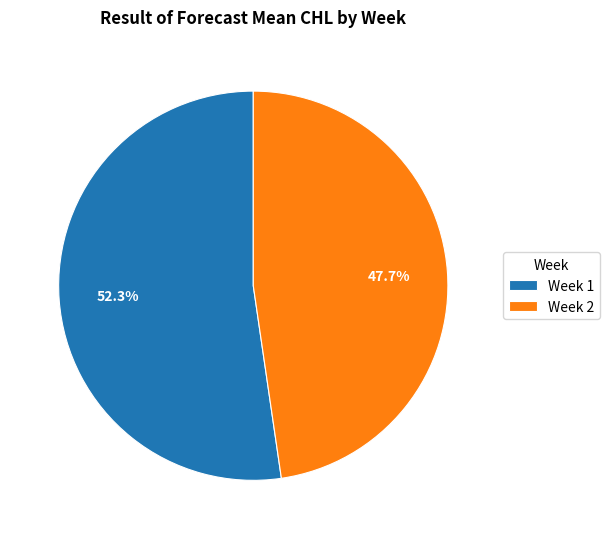

Rank the categories by value from highest to lowest.

Week 1, Week 2